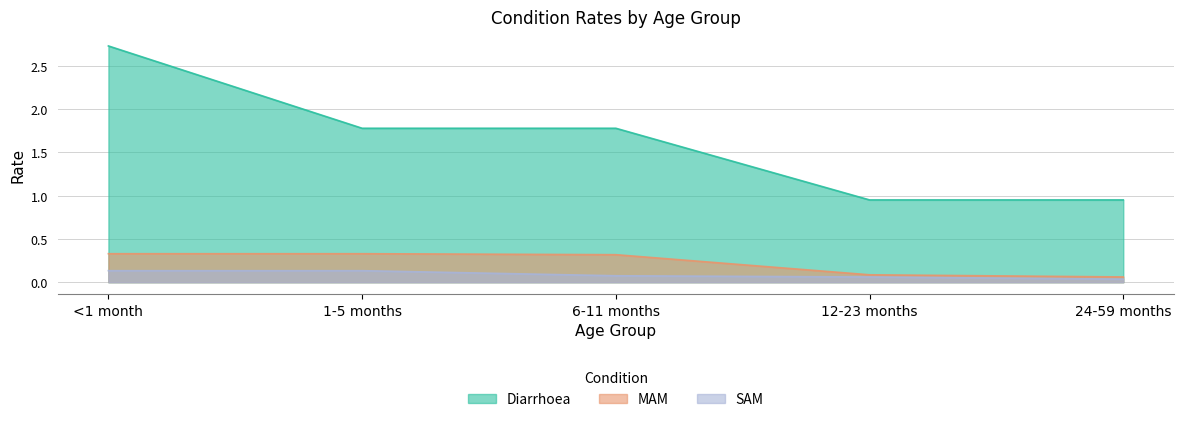

What is the difference between the second highest and minimum values in the SAM series?

0.1